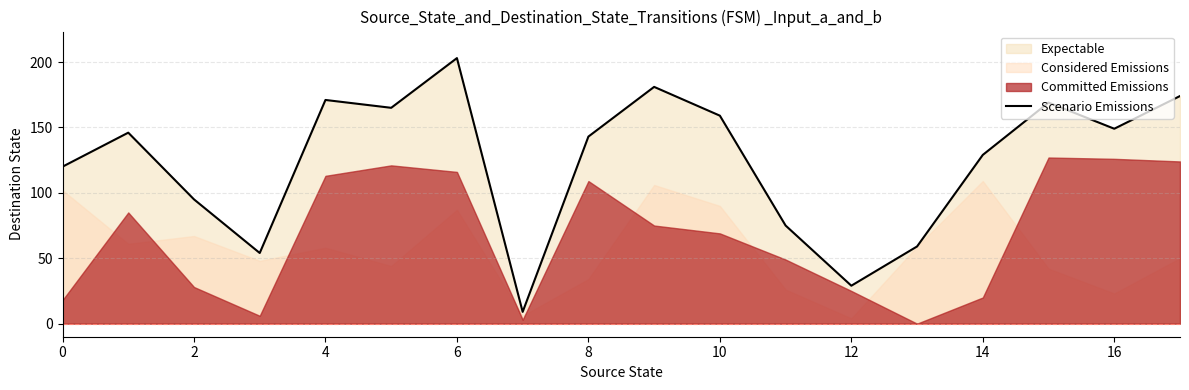

How many interior local peaks (higher than both neighbors) does the data have?

5